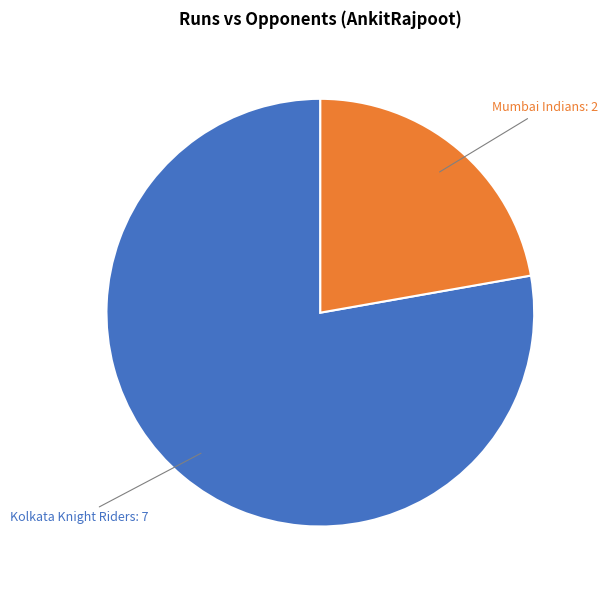

Is there a majority slice in this chart?

Yes